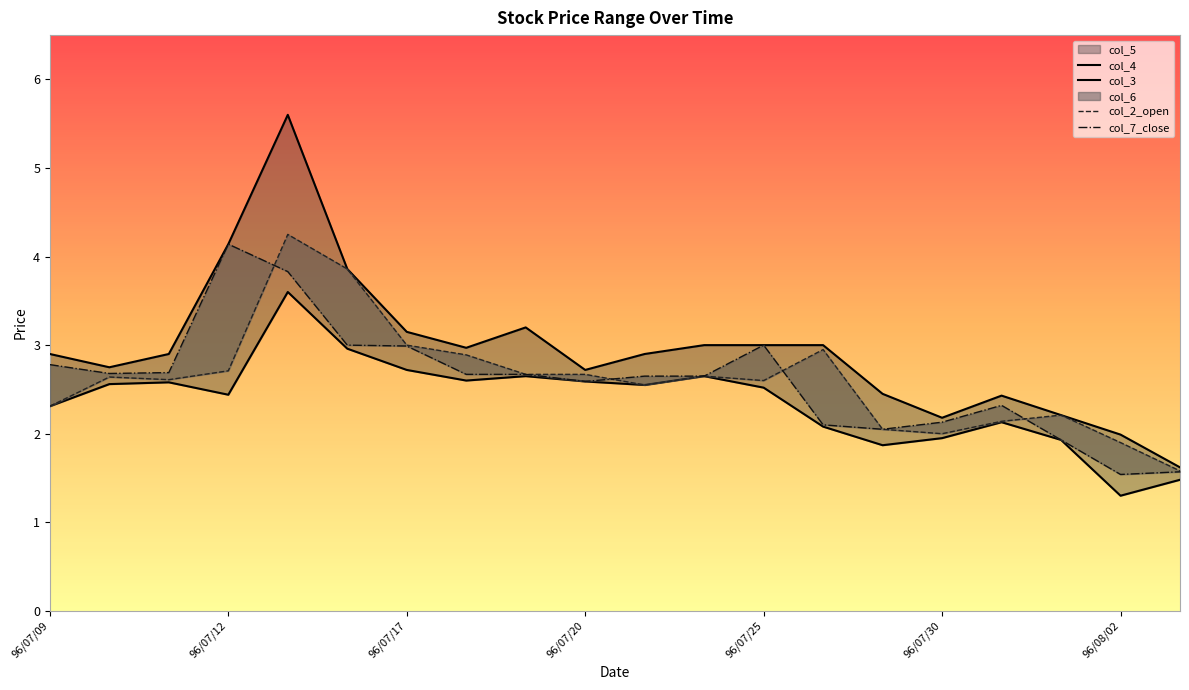

Reading left to right, transcribe all the data shown in this chart.

col_3: 96/07/09=2.3	96/07/10=2.6	96/07/11=2.6	96/07/12=2.7	96/07/13=4.2	96/07/16=3.9	96/07/17=3.0	96/07/18=2.9	96/07/19=2.7	96/07/20=2.7	96/07/23=2.5	96/07/24=2.6	96/07/25=2.6	96/07/26=3.0	96/07/27=2.0	96/07/30=2.0	96/07/31=2.1	96/08/01=2.2	96/08/02=1.9	96/08/03=1.6
col_4: 96/07/09=2.9	96/07/10=2.8	96/07/11=2.9	96/07/12=4.1	96/07/13=5.6	96/07/16=3.9	96/07/17=3.1	96/07/18=3.0	96/07/19=3.2	96/07/20=2.7	96/07/23=2.9	96/07/24=3.0	96/07/25=3.0	96/07/26=3.0	96/07/27=2.5	96/07/30=2.2	96/07/31=2.4	96/08/01=2.2	96/08/02=2.0	96/08/03=1.6
col_5: 96/07/09=2.3	96/07/10=2.6	96/07/11=2.6	96/07/12=2.4	96/07/13=3.6	96/07/16=3.0	96/07/17=2.7	96/07/18=2.6	96/07/19=2.6	96/07/20=2.6	96/07/23=2.5	96/07/24=2.6	96/07/25=2.5	96/07/26=2.1	96/07/27=1.9	96/07/30=1.9	96/07/31=2.1	96/08/01=1.9	96/08/02=1.3	96/08/03=1.5
col_6: 96/07/09=2.8	96/07/10=2.7	96/07/11=2.7	96/07/12=4.1	96/07/13=3.8	96/07/16=3.0	96/07/17=3.0	96/07/18=2.7	96/07/19=2.7	96/07/20=2.6	96/07/23=2.6	96/07/24=2.6	96/07/25=3.0	96/07/26=2.1	96/07/27=2.0	96/07/30=2.1	96/07/31=2.3	96/08/01=1.9	96/08/02=1.5	96/08/03=1.6